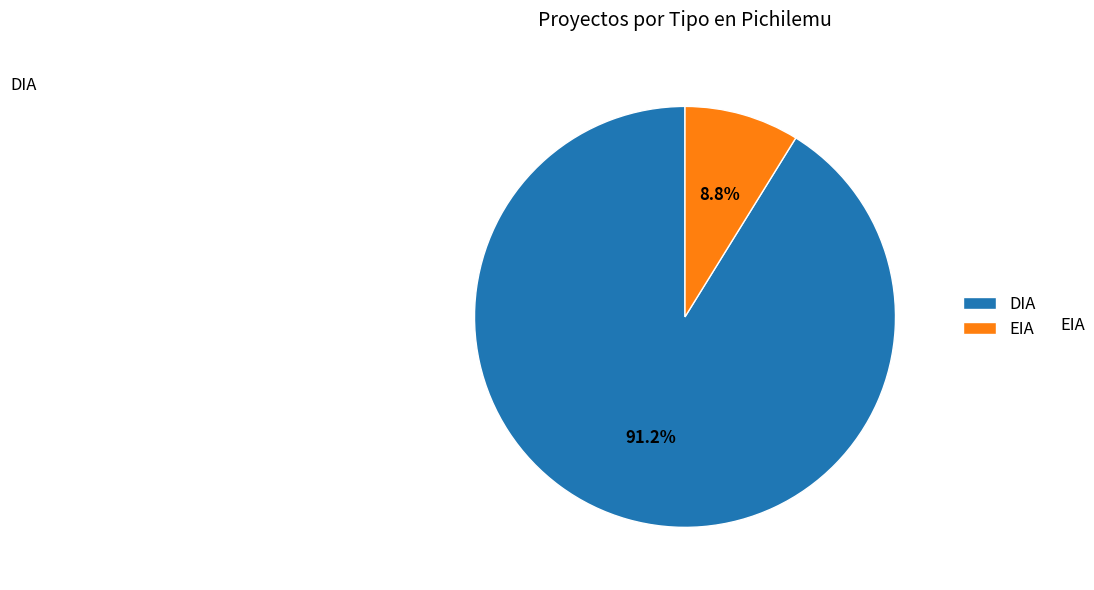

How many slices are in this pie chart?

2